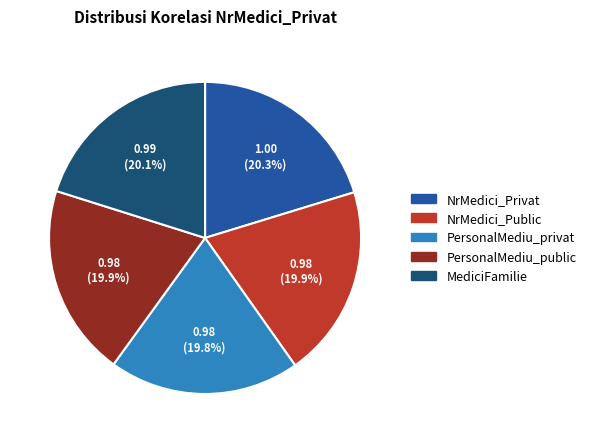

To the nearest percent, what portion does NrMedici_Public represent?

20%